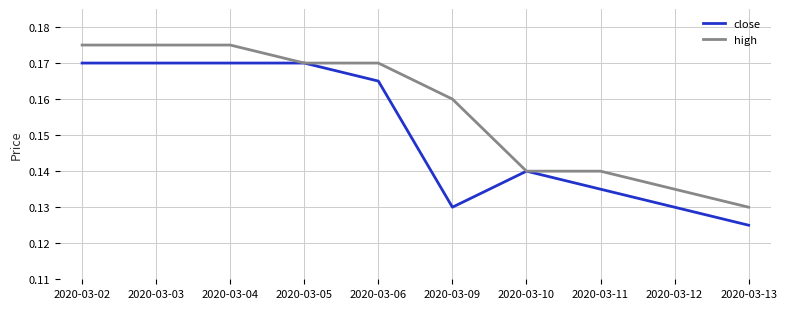

Which label corresponds to the smallest value in the chart?

2020-03-13